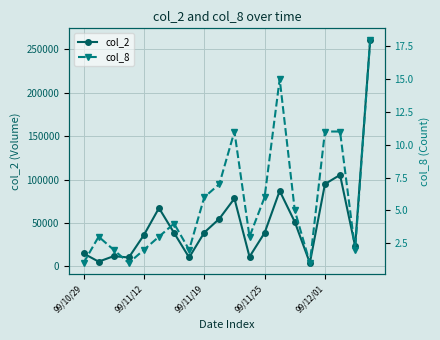

True or false: col_2 has more than 2 interior local peaks.

True